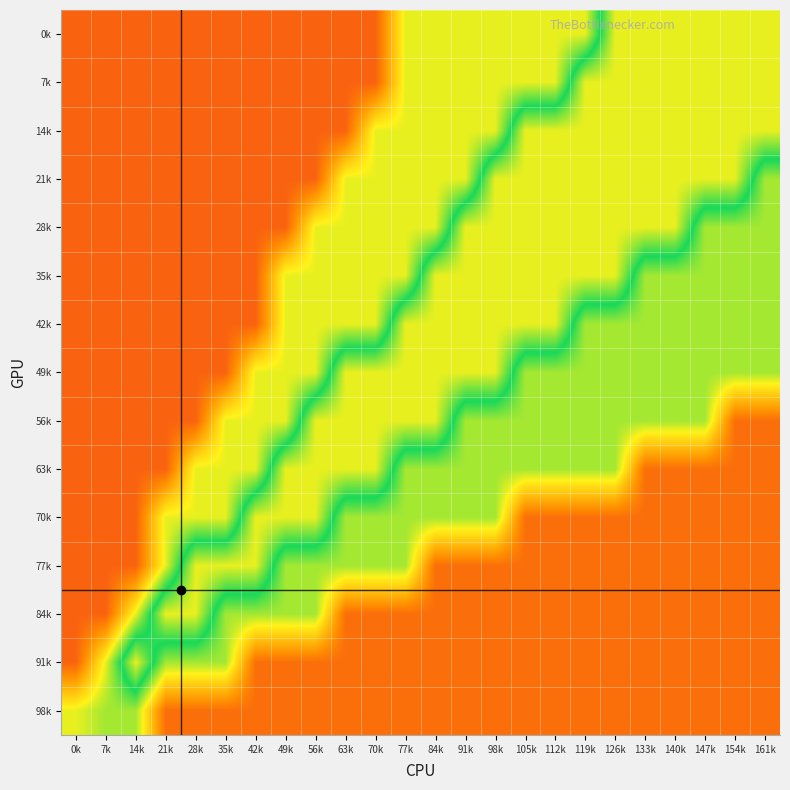

Reading left to right, extract all data points from this chart.

0k: 0k=0.9	7k=0.9	14k=0.9	21k=0.9	28k=0.9	35k=0.9	42k=0.9	49k=0.9	56k=0.9	63k=0.9	70k=0.9	77k=0.7	84k=0.7	91k=0.7	98k=0.7	105k=0.7	112k=0.7	119k=0.7	126k=0.3	133k=0.3	140k=0.3	147k=0.3	154k=0.3	161k=0.3
7k: 0k=0.9	7k=0.9	14k=0.9	21k=0.9	28k=0.9	35k=0.9	42k=0.9	49k=0.9	56k=0.9	63k=0.9	70k=0.9	77k=0.7	84k=0.7	91k=0.7	98k=0.7	105k=0.7	112k=0.7	119k=0.3	126k=0.3	133k=0.3	140k=0.3	147k=0.3	154k=0.3	161k=0.3
14k: 0k=0.9	7k=0.9	14k=0.9	21k=0.9	28k=0.9	35k=0.9	42k=0.9	49k=0.9	56k=0.9	63k=0.9	70k=0.7	77k=0.7	84k=0.7	91k=0.7	98k=0.7	105k=0.3	112k=0.3	119k=0.3	126k=0.3	133k=0.3	140k=0.3	147k=0.3	154k=0.3	161k=0.3
21k: 0k=0.9	7k=0.9	14k=0.9	21k=0.9	28k=0.9	35k=0.9	42k=0.9	49k=0.9	56k=0.9	63k=0.7	70k=0.7	77k=0.7	84k=0.7	91k=0.7	98k=0.3	105k=0.3	112k=0.3	119k=0.3	126k=0.3	133k=0.3	140k=0.3	147k=0.3	154k=0.3	161k=0.6
28k: 0k=0.9	7k=0.9	14k=0.9	21k=0.9	28k=0.9	35k=0.9	42k=0.9	49k=0.9	56k=0.7	63k=0.7	70k=0.7	77k=0.7	84k=0.7	91k=0.3	98k=0.3	105k=0.3	112k=0.3	119k=0.3	126k=0.3	133k=0.3	140k=0.3	147k=0.6	154k=0.6	161k=0.6
35k: 0k=0.9	7k=0.9	14k=0.9	21k=0.9	28k=0.9	35k=0.9	42k=0.9	49k=0.7	56k=0.7	63k=0.7	70k=0.7	77k=0.7	84k=0.3	91k=0.3	98k=0.3	105k=0.3	112k=0.3	119k=0.3	126k=0.3	133k=0.6	140k=0.6	147k=0.6	154k=0.6	161k=0.6
42k: 0k=0.9	7k=0.9	14k=0.9	21k=0.9	28k=0.9	35k=0.9	42k=0.9	49k=0.7	56k=0.7	63k=0.7	70k=0.7	77k=0.3	84k=0.3	91k=0.3	98k=0.3	105k=0.3	112k=0.3	119k=0.6	126k=0.6	133k=0.6	140k=0.6	147k=0.6	154k=0.6	161k=0.6
49k: 0k=0.9	7k=0.9	14k=0.9	21k=0.9	28k=0.9	35k=0.9	42k=0.7	49k=0.7	56k=0.7	63k=0.3	70k=0.3	77k=0.3	84k=0.3	91k=0.3	98k=0.3	105k=0.6	112k=0.6	119k=0.6	126k=0.6	133k=0.6	140k=0.6	147k=0.6	154k=0.6	161k=0.6
56k: 0k=0.9	7k=0.9	14k=0.9	21k=0.9	28k=0.9	35k=0.7	42k=0.7	49k=0.7	56k=0.3	63k=0.3	70k=0.3	77k=0.3	84k=0.3	91k=0.6	98k=0.6	105k=0.6	112k=0.6	119k=0.6	126k=0.6	133k=0.6	140k=0.6	147k=0.6	154k=0.9	161k=0.9
63k: 0k=0.9	7k=0.9	14k=0.9	21k=0.9	28k=0.7	35k=0.7	42k=0.7	49k=0.3	56k=0.3	63k=0.3	70k=0.3	77k=0.6	84k=0.6	91k=0.6	98k=0.6	105k=0.6	112k=0.6	119k=0.6	126k=0.6	133k=0.9	140k=0.9	147k=0.9	154k=0.9	161k=0.9
70k: 0k=0.9	7k=0.9	14k=0.9	21k=0.7	28k=0.7	35k=0.7	42k=0.3	49k=0.3	56k=0.3	63k=0.6	70k=0.6	77k=0.6	84k=0.6	91k=0.6	98k=0.6	105k=0.9	112k=0.9	119k=0.9	126k=0.9	133k=0.9	140k=0.9	147k=0.9	154k=0.9	161k=0.9
77k: 0k=0.9	7k=0.9	14k=0.9	21k=0.7	28k=0.3	35k=0.3	42k=0.3	49k=0.6	56k=0.6	63k=0.6	70k=0.6	77k=0.6	84k=0.9	91k=0.9	98k=0.9	105k=0.9	112k=0.9	119k=0.9	126k=0.9	133k=0.9	140k=0.9	147k=0.9	154k=0.9	161k=0.9
84k: 0k=0.9	7k=0.9	14k=0.7	21k=0.3	28k=0.3	35k=0.6	42k=0.6	49k=0.6	56k=0.6	63k=0.9	70k=0.9	77k=0.9	84k=0.9	91k=0.9	98k=0.9	105k=0.9	112k=0.9	119k=0.9	126k=0.9	133k=0.9	140k=0.9	147k=0.9	154k=0.9	161k=0.9
91k: 0k=0.9	7k=0.7	14k=0.3	21k=0.6	28k=0.6	35k=0.6	42k=0.9	49k=0.9	56k=0.9	63k=0.9	70k=0.9	77k=0.9	84k=0.9	91k=0.9	98k=0.9	105k=0.9	112k=0.9	119k=0.9	126k=0.9	133k=0.9	140k=0.9	147k=0.9	154k=0.9	161k=0.9
98k: 0k=0.7	7k=0.6	14k=0.6	21k=0.9	28k=0.9	35k=0.9	42k=0.9	49k=0.9	56k=0.9	63k=0.9	70k=0.9	77k=0.9	84k=0.9	91k=0.9	98k=0.9	105k=0.9	112k=0.9	119k=0.9	126k=0.9	133k=0.9	140k=0.9	147k=0.9	154k=0.9	161k=0.9